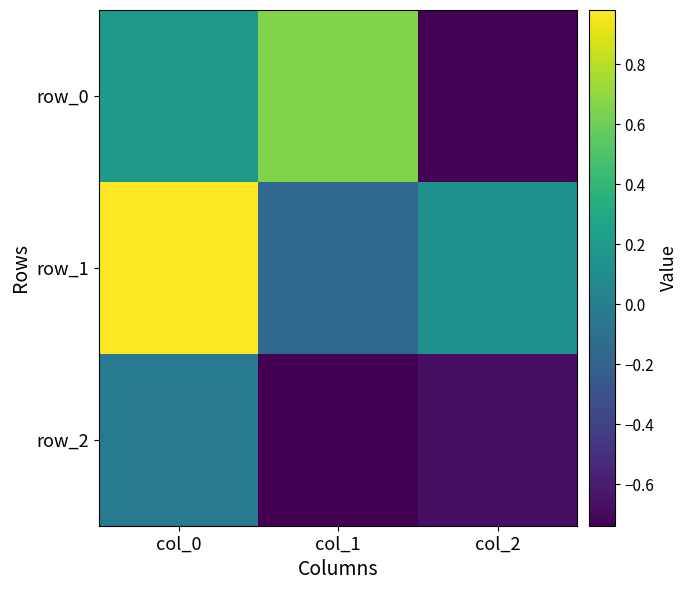

Reading left to right, what are all the values shown in this chart?

row_0: col_0=0.2	col_1=0.7	col_2=-0.7
row_1: col_0=1.0	col_1=-0.2	col_2=0.1
row_2: col_0=-0.0	col_1=-0.7	col_2=-0.7